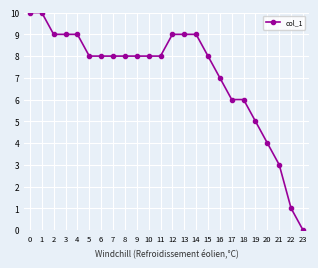

Reading left to right, list all the values displayed in this chart.

10	10	9	9	9	8	8	8	8	8	8	8	9	9	9	8	7	6	6	5	4	3	1	0